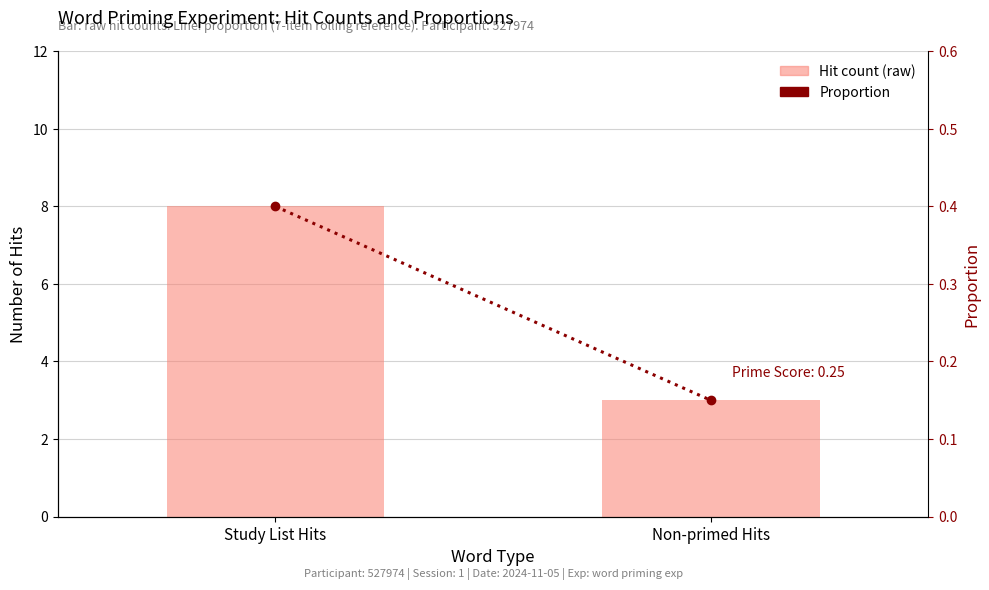

What is the label of the 2nd bar from the right?

Study List Hits